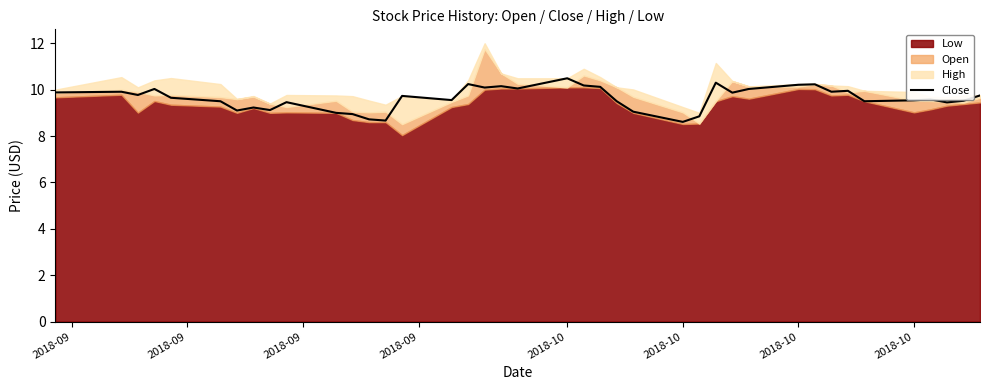

How many data points are less than 9?

5